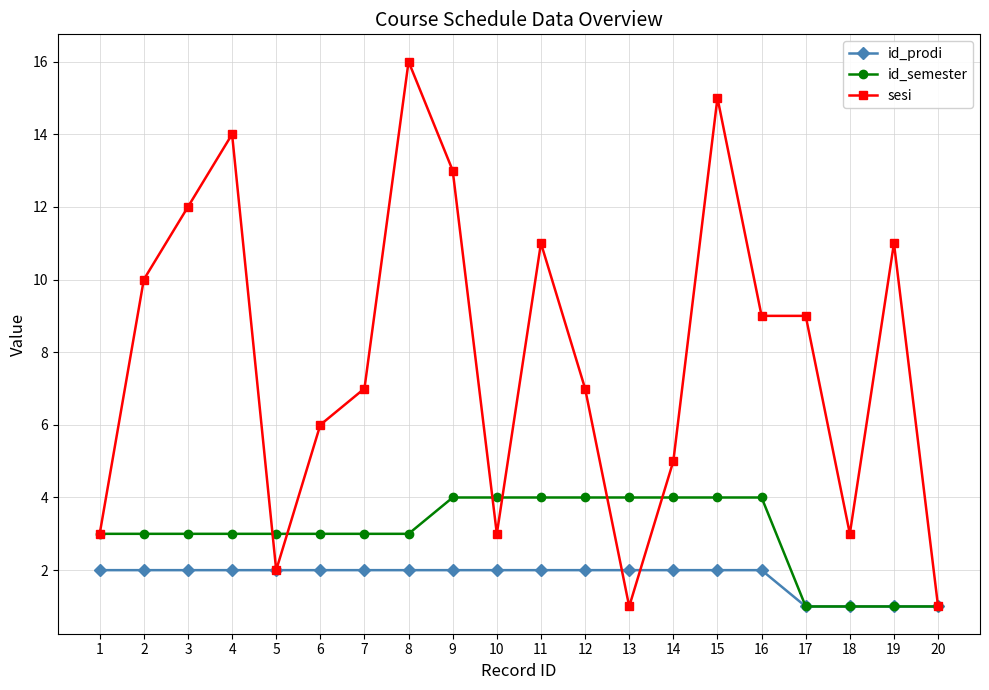

Rank the series by their maximum value, from lowest to highest.

id_prodi, id_semester, sesi